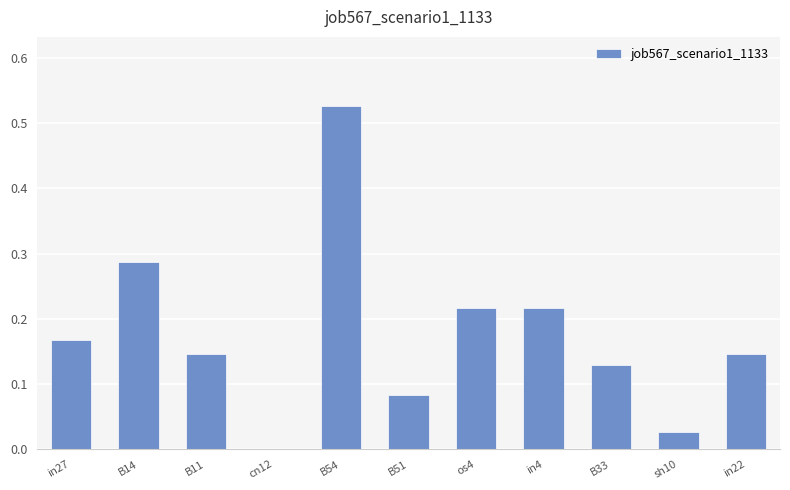

At which label is the value closest to 0?

cn12